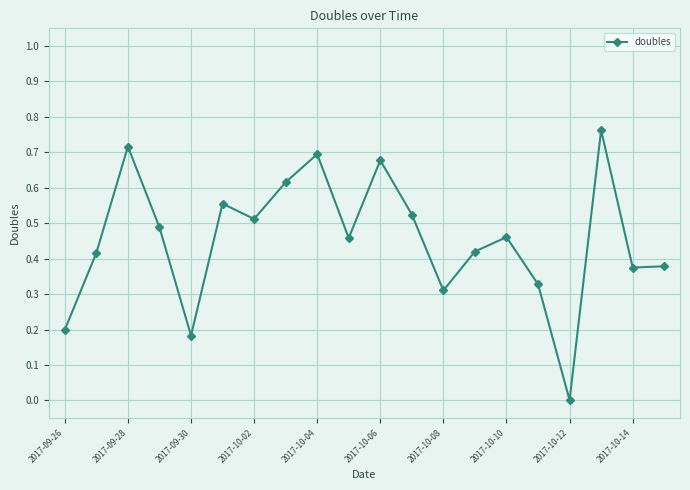

What is the sum of all values?

9.1